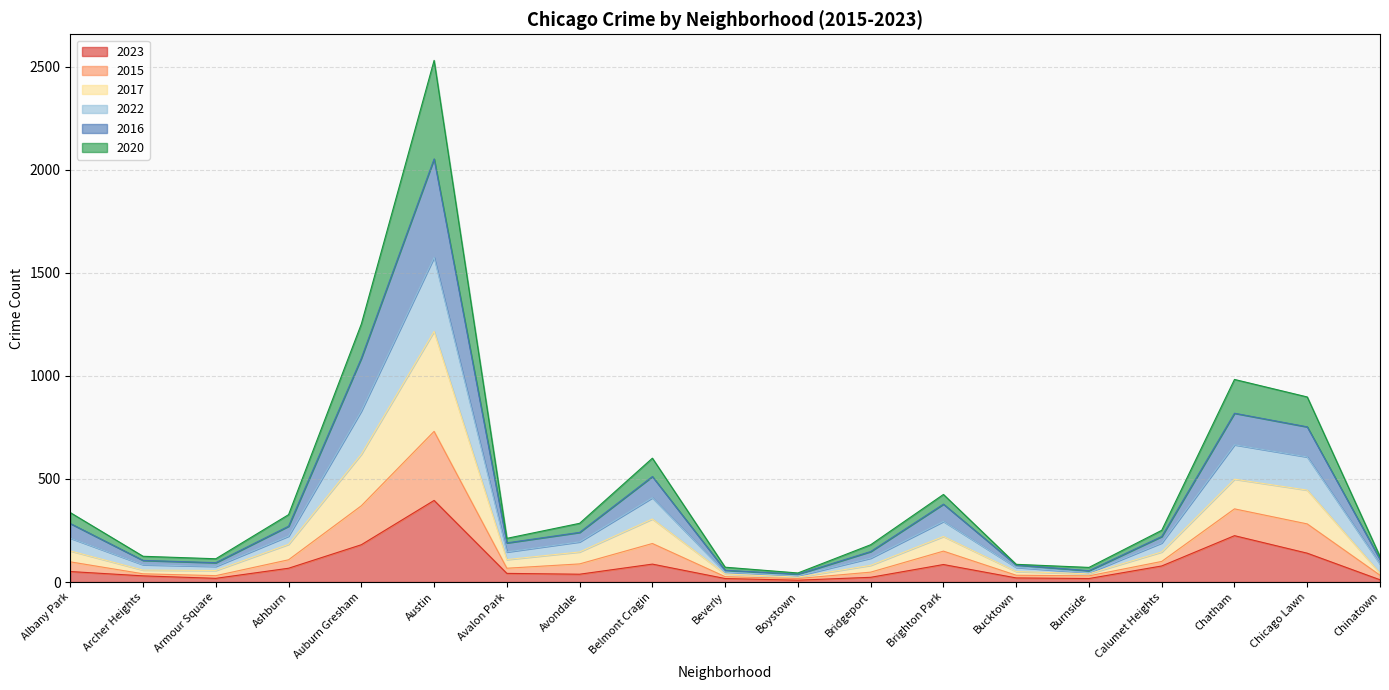

What is the highest value of the 2023 series?

396